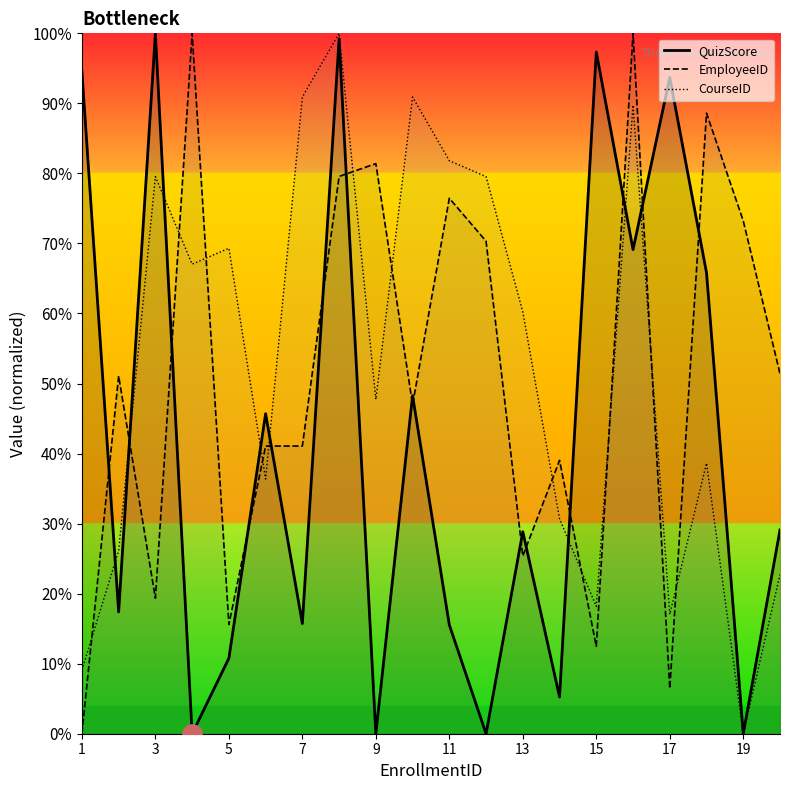

How many intersections are there between CourseID and QuizScore?

8